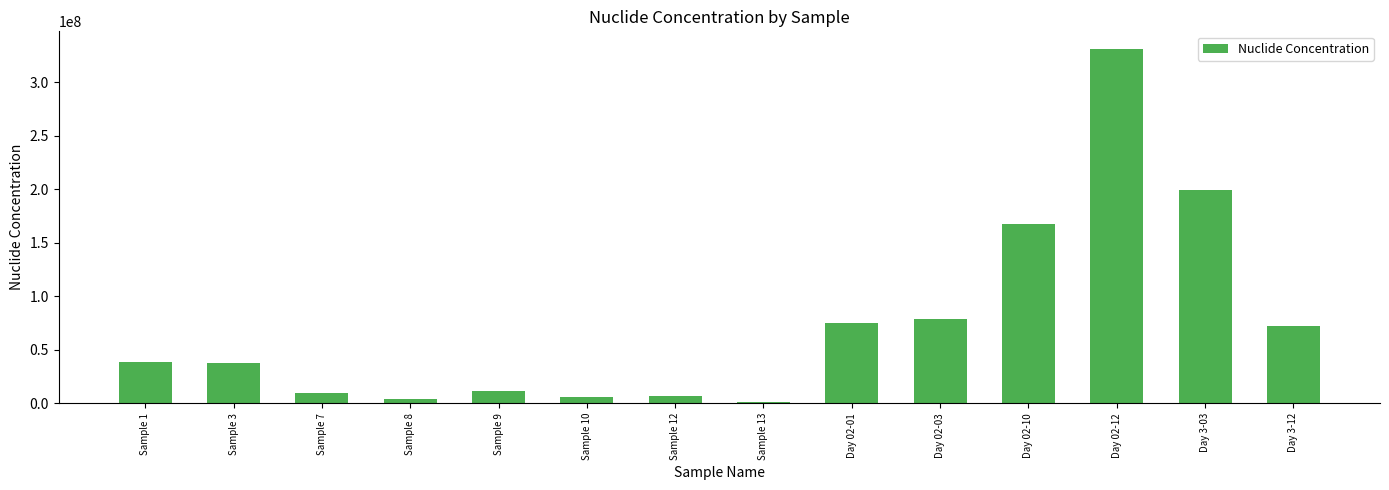

What is the maximum value shown in the chart?

331000000